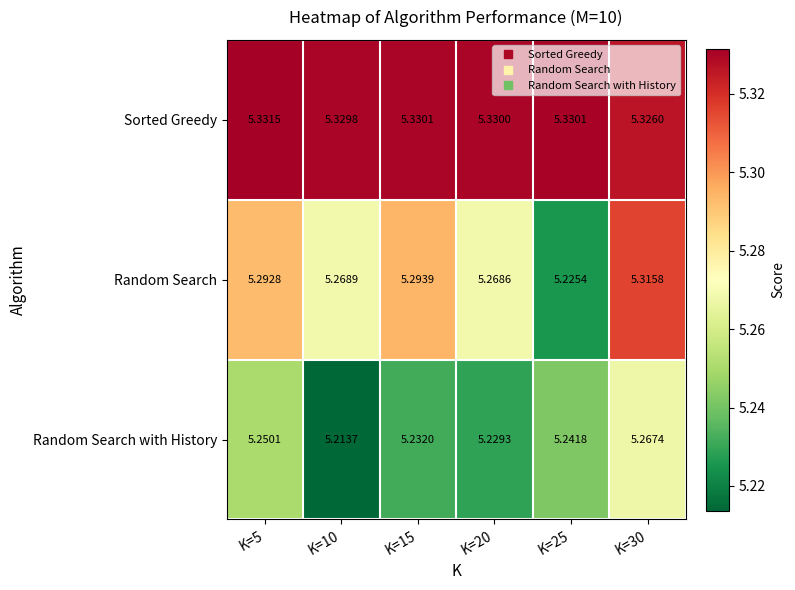

Which series has the largest total across all categories?

Sorted Greedy